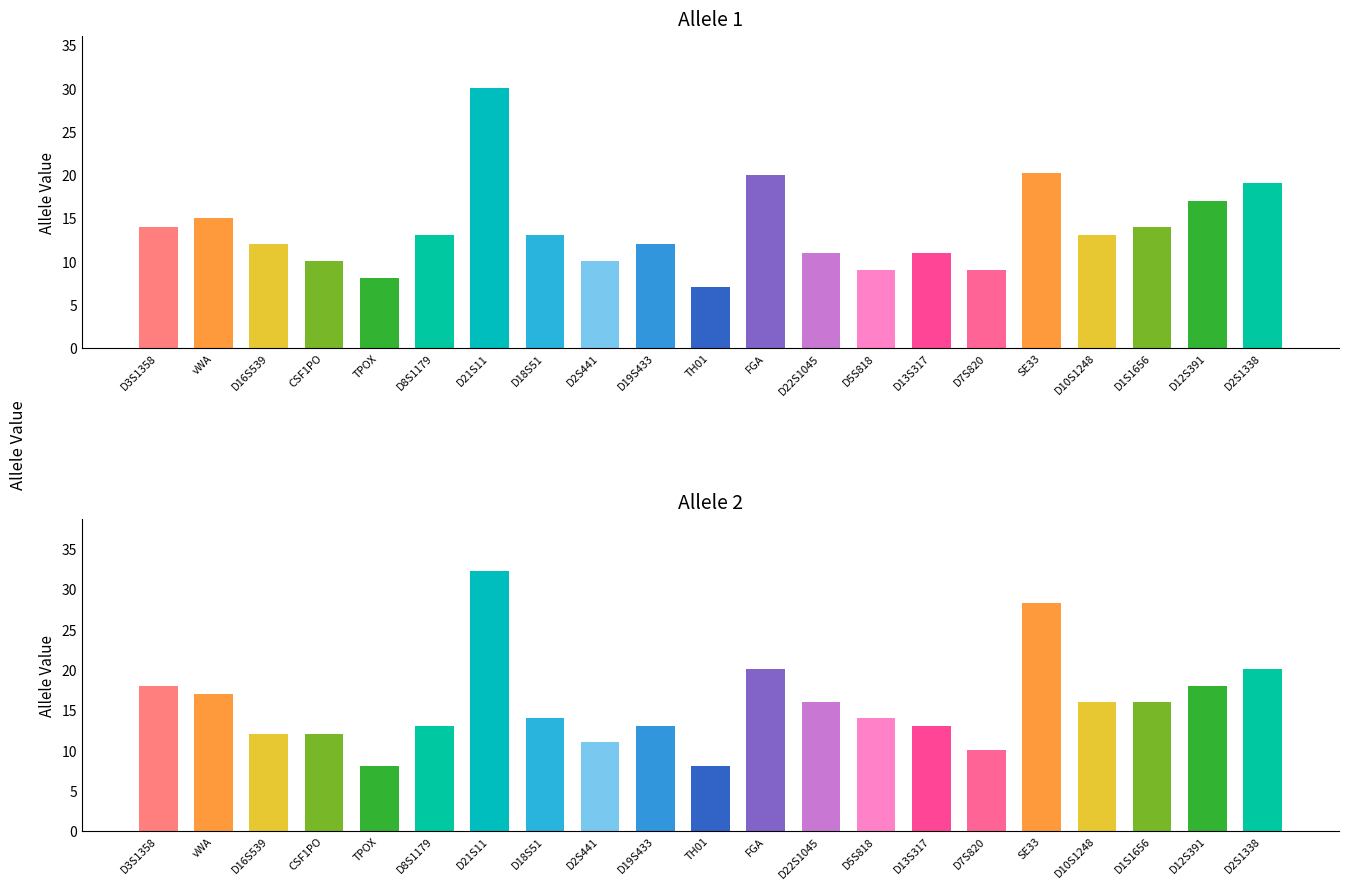

True or false: Allele1 has a value of 33.2 at FGA.

False